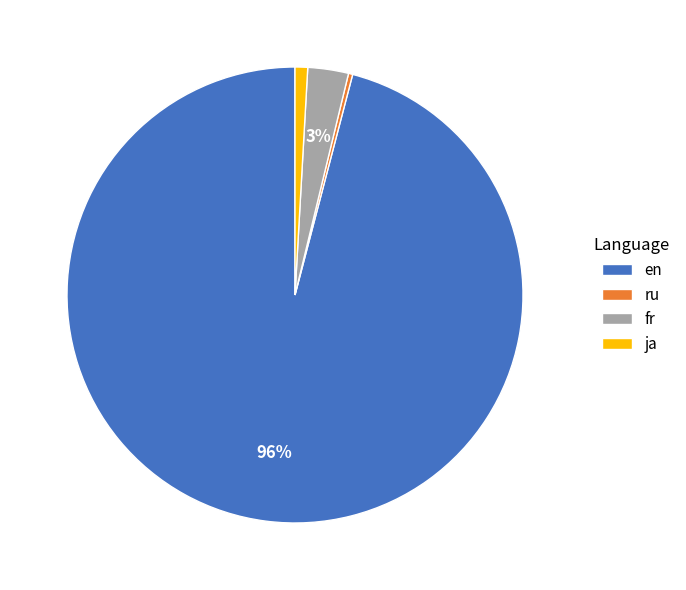

Is it true that en is 96% of the pie?

True